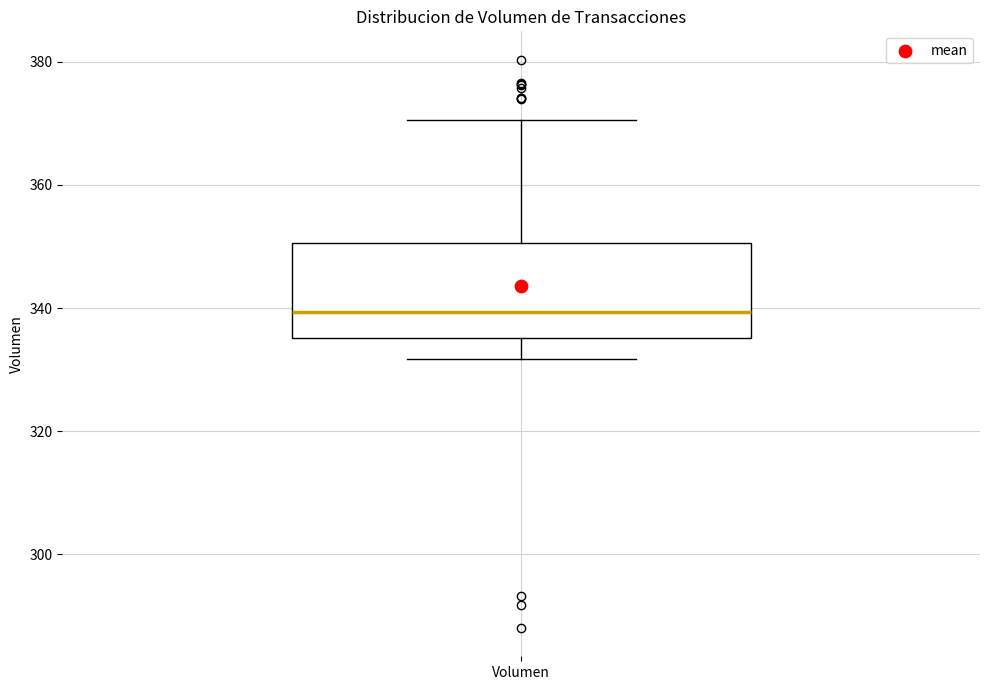

Transcribe this box plot: give where the median line is, the range the box spans, and where the two whiskers end, as read against the y-axis. The values are not printed on the chart, so give them approximately, as read against the axis.

median 340, box 336 to 350, whiskers 332 to 370